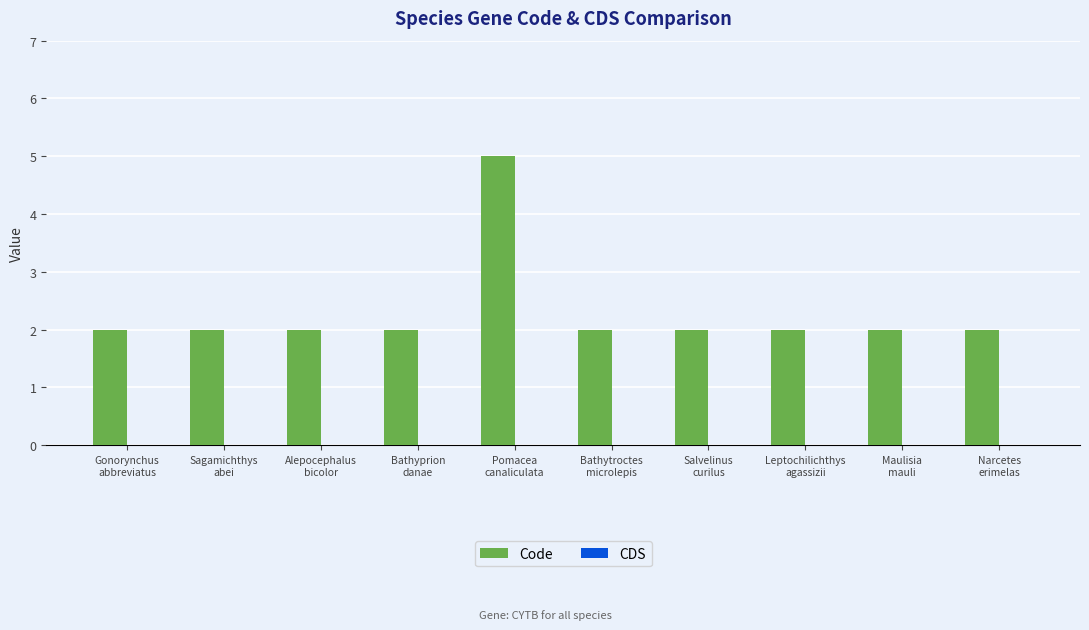

Reading left to right, list all the values displayed in this chart.

2	2	2	2	5	2	2	2	2	2